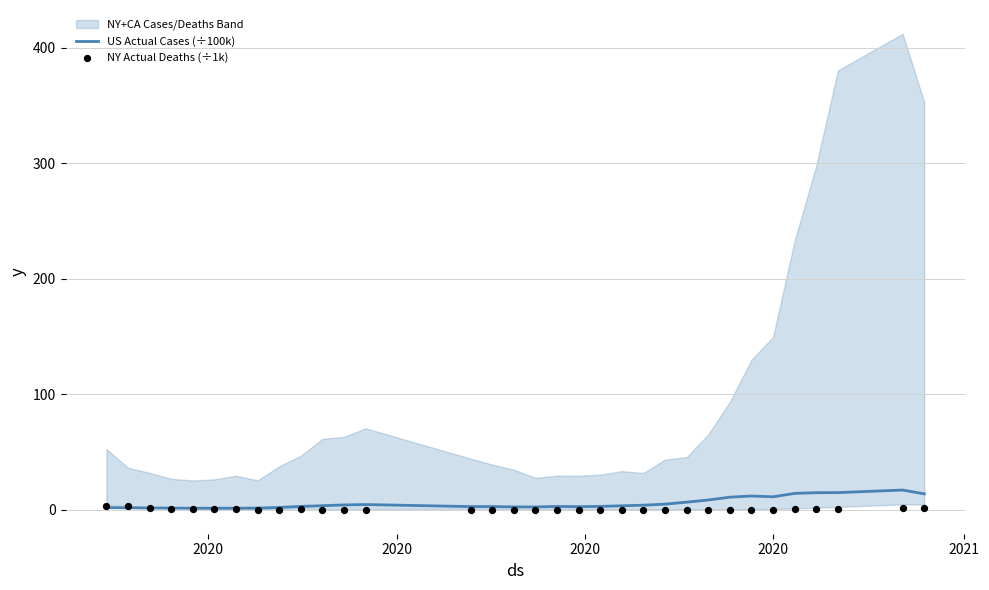

At how many categories does at least one series exceed 10?

8